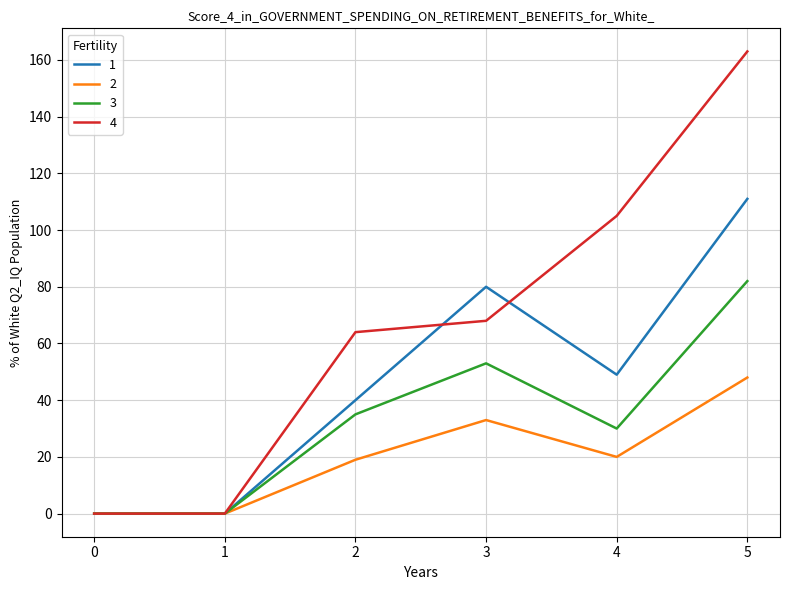

What is the approximate value of 3 at 4, to the nearest 5?

30